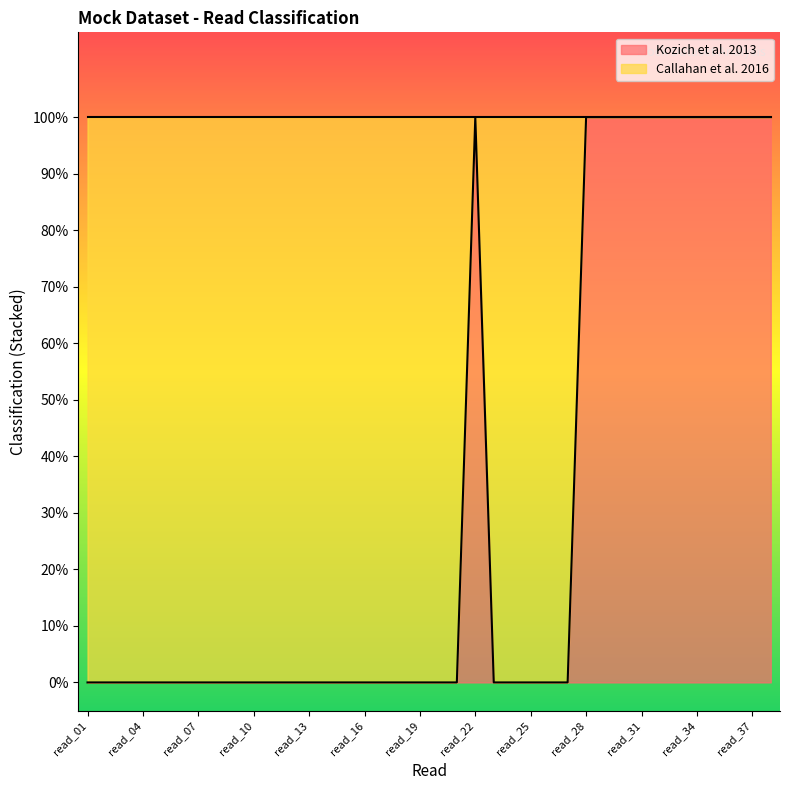

True or false: the data shows 1 at read_28.

True